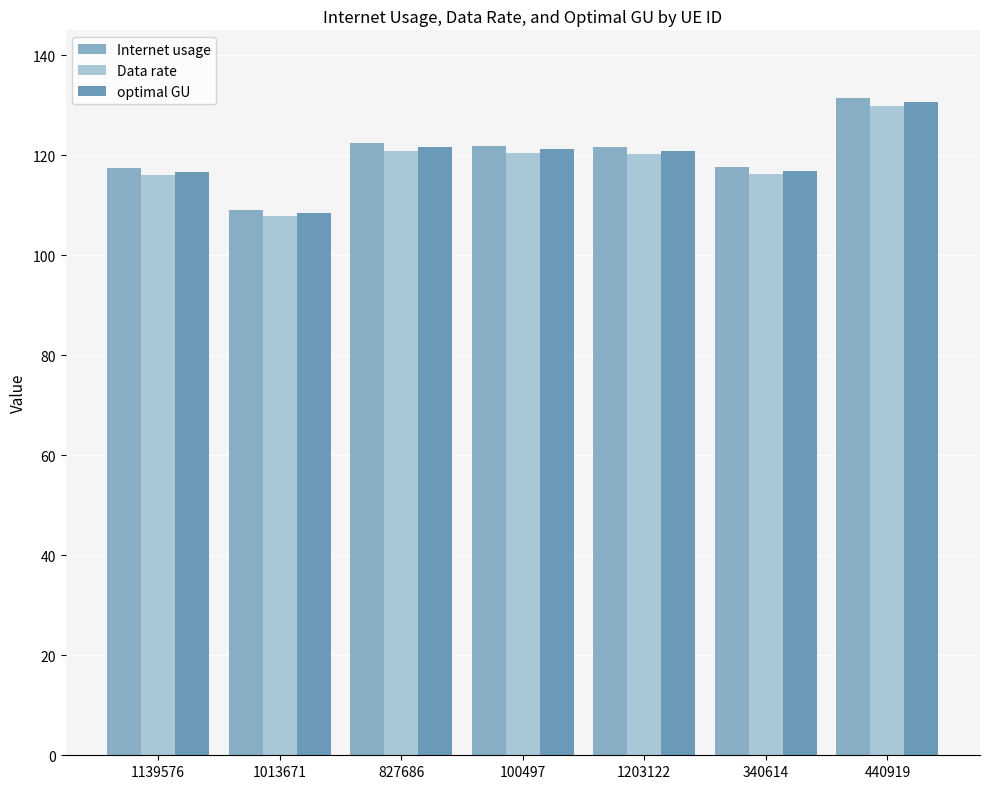

Is it true that optimal GU equals 108.5 at 1013671?

True